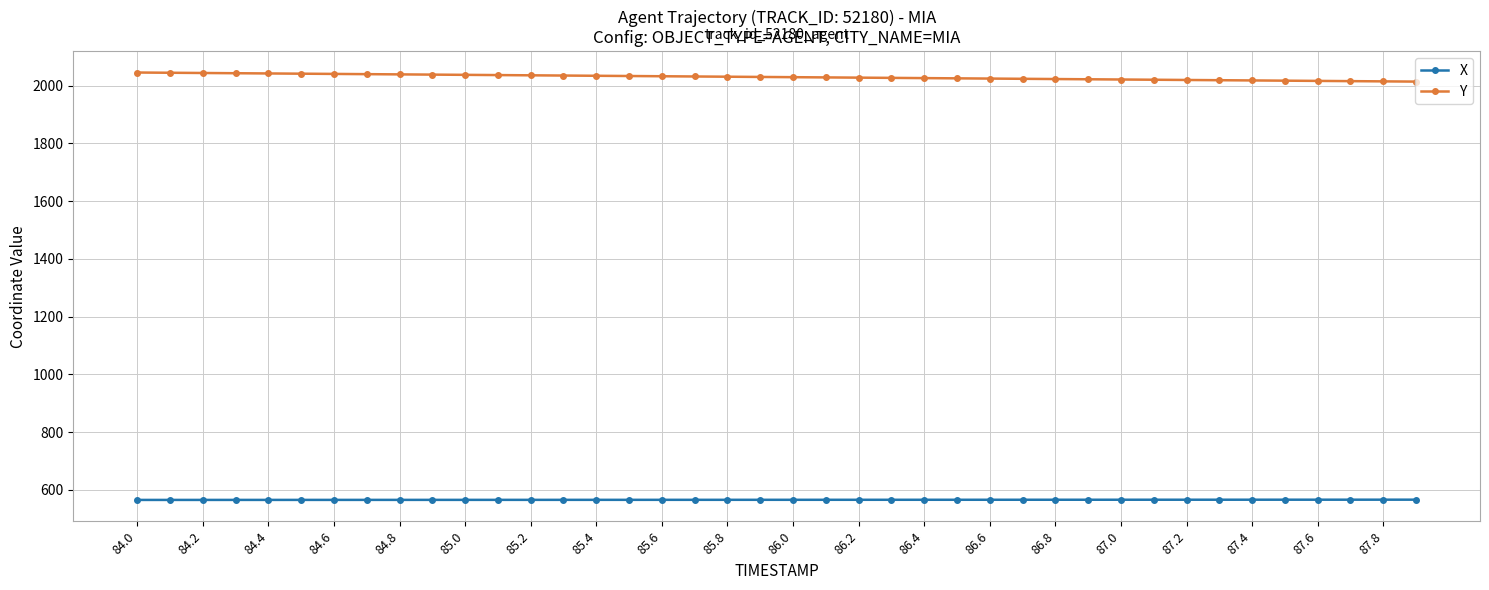

At how many categories does at least one series exceed 1788?

40